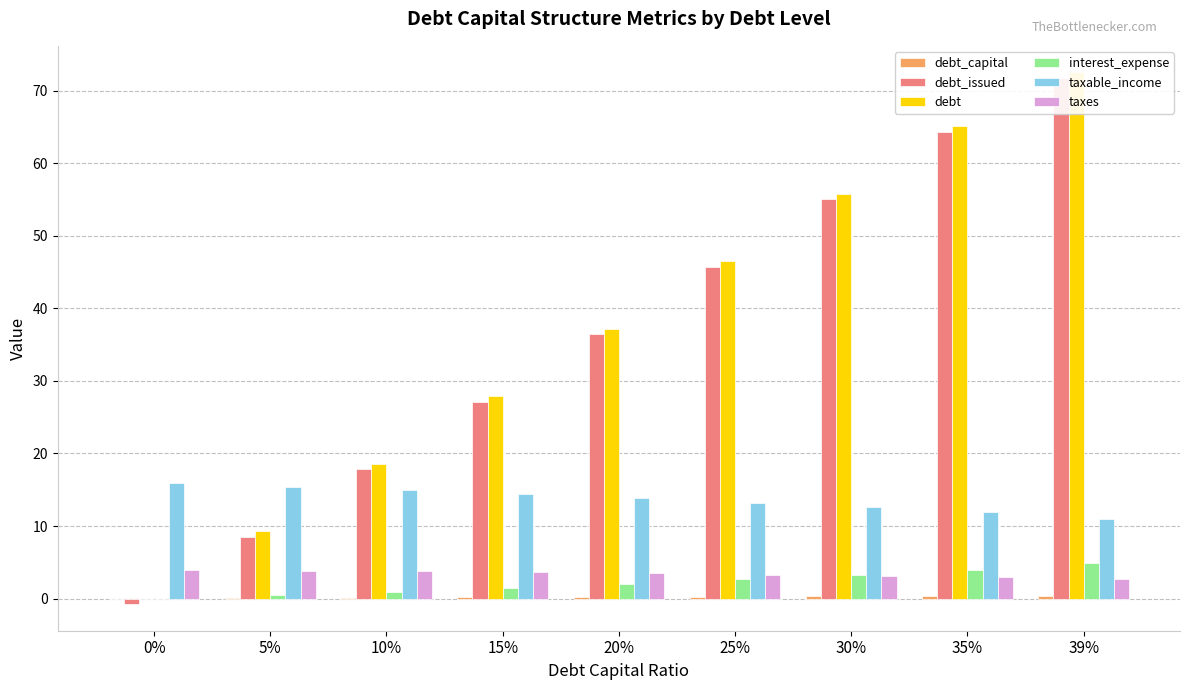

Is the value of debt_capital at 5% greater than the value of taxable_income at 15%?

No